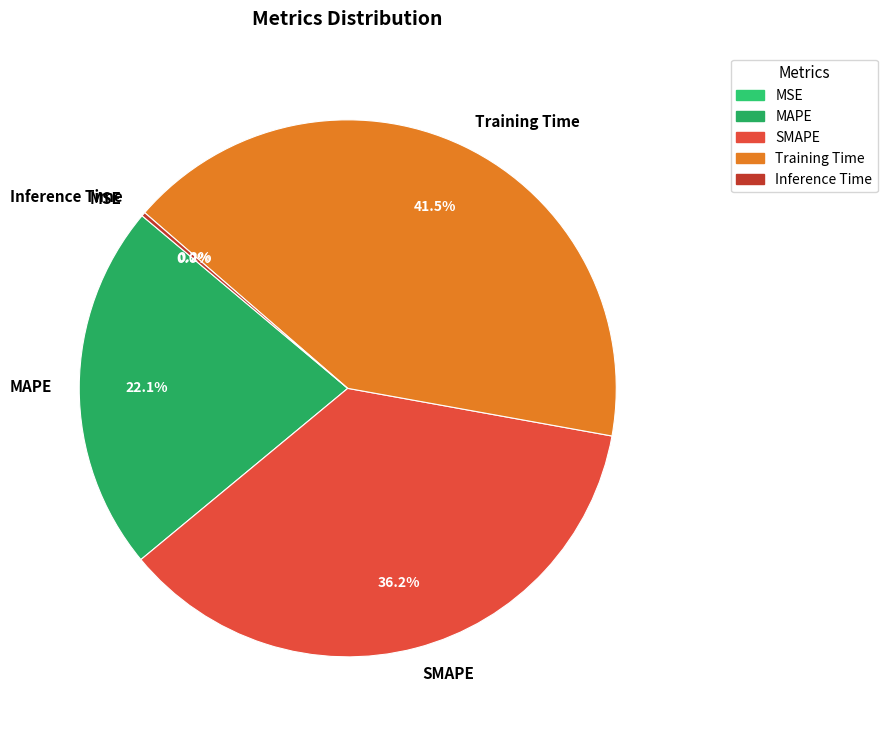

What portion of the pie excludes MAPE?

77.9%